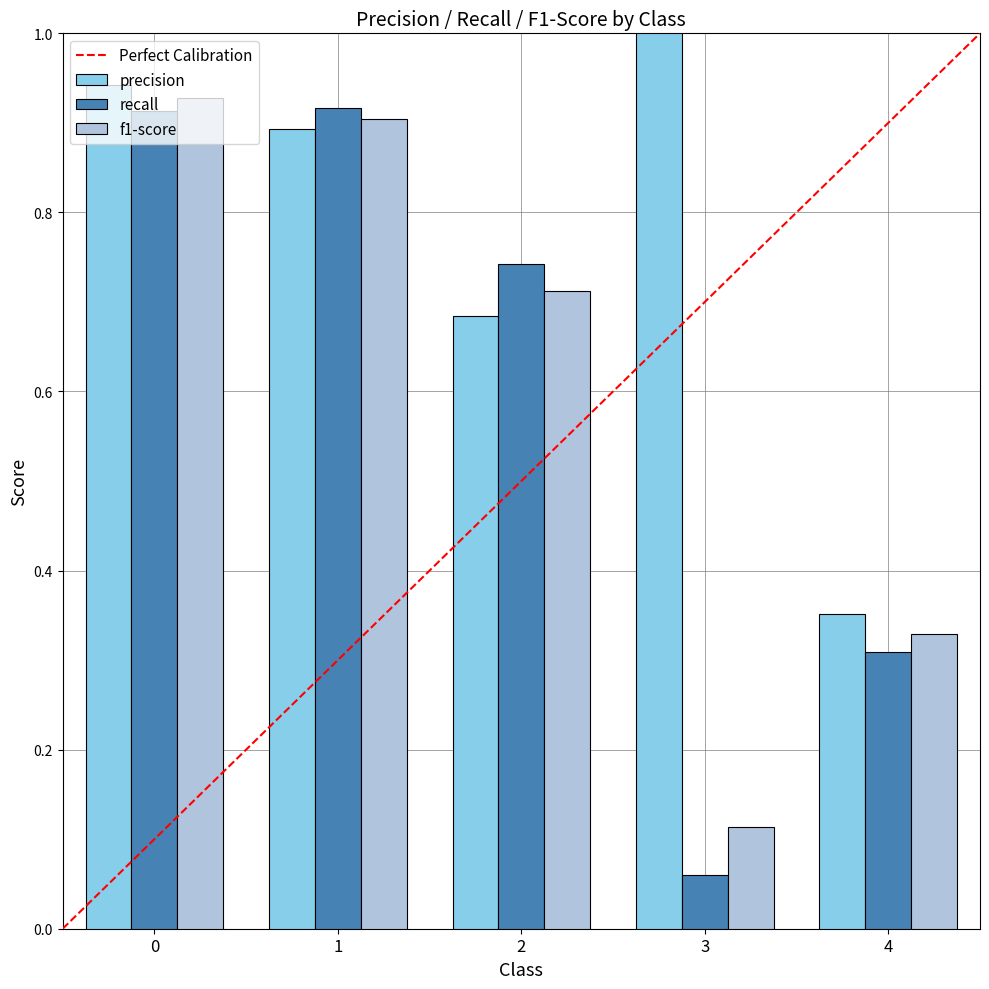

What is the maximum value for precision?

1.0